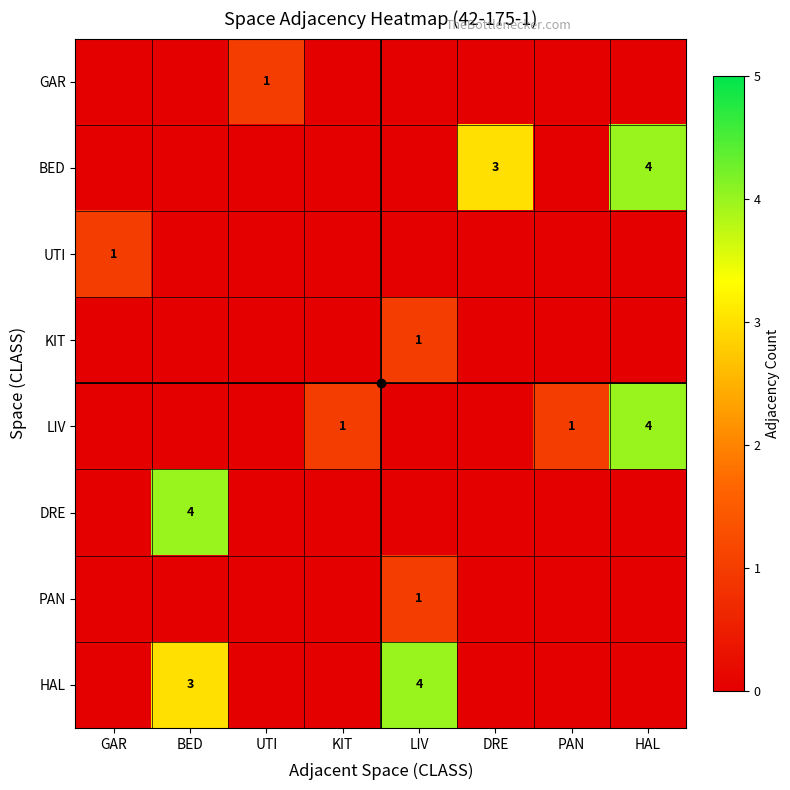

The value of KIT at HAL is -1. True or false?

False